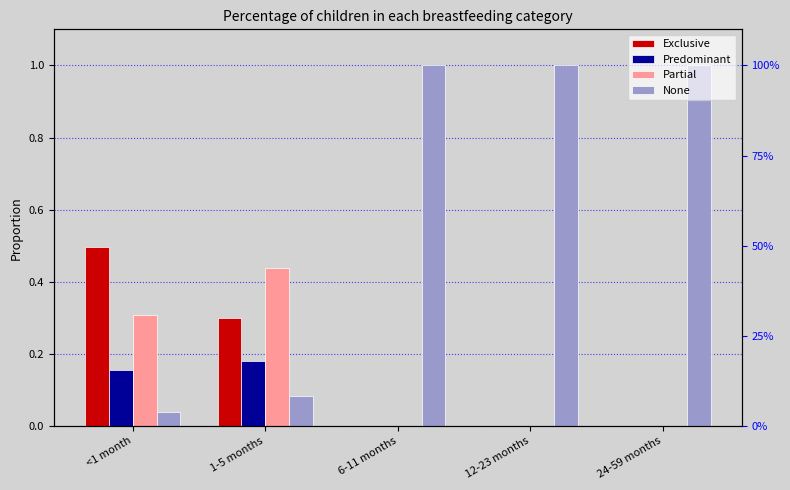

How many bars are there in total?

20